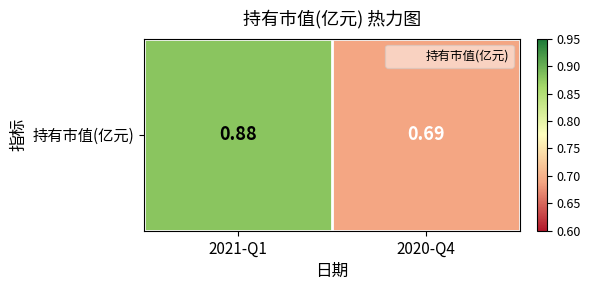

What is the approximate value at 2021-Q1?

0.9